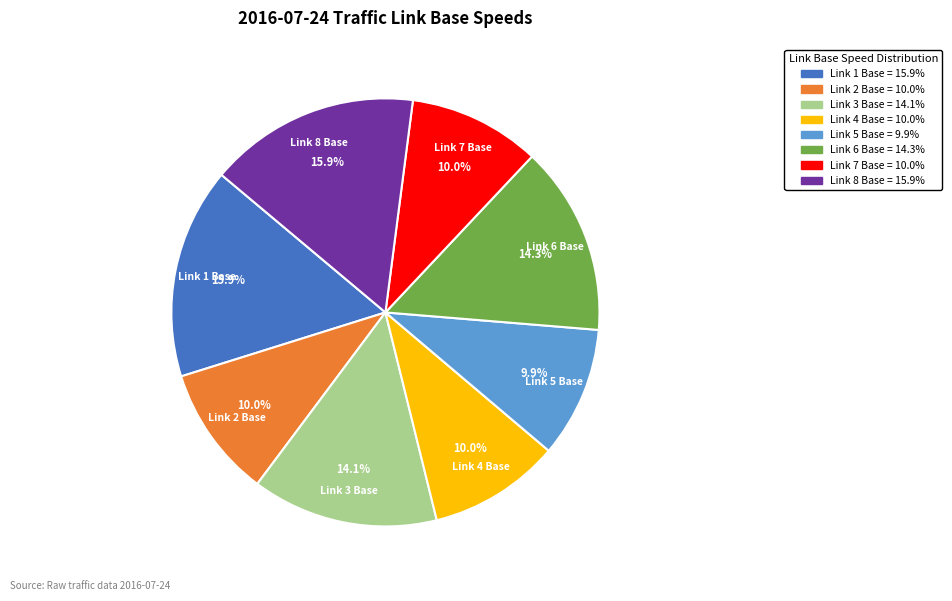

Combined, do Link 5 Base and Link 6 Base account for over 50%?

No